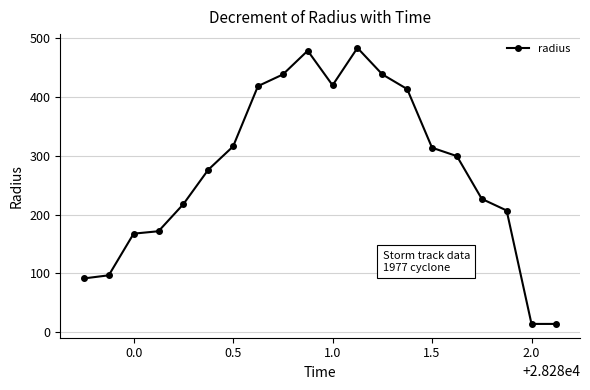

What is the greatest value displayed?

483.1